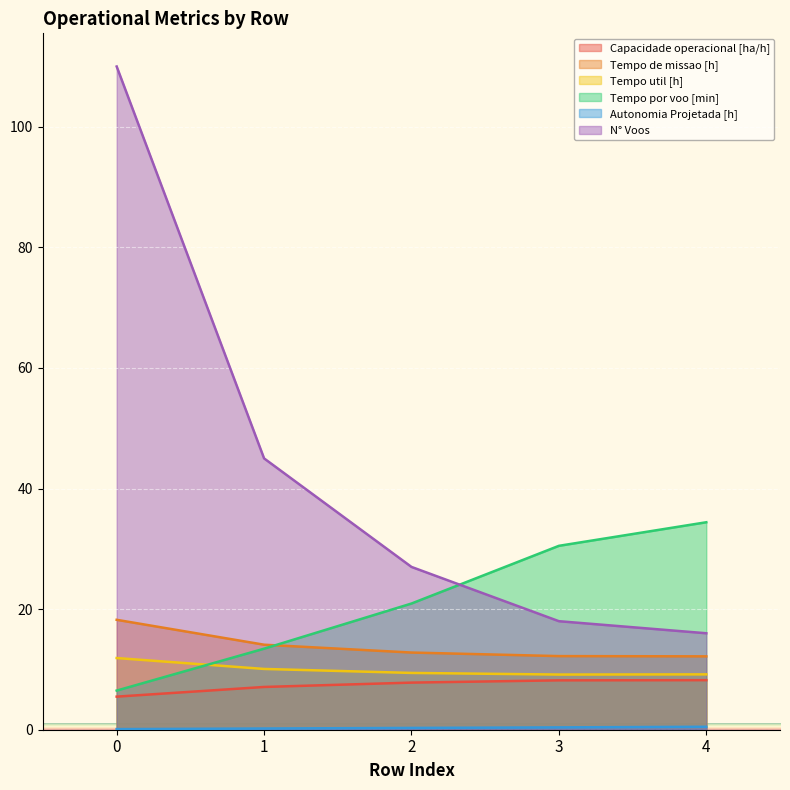

How many data points does each series have?

5